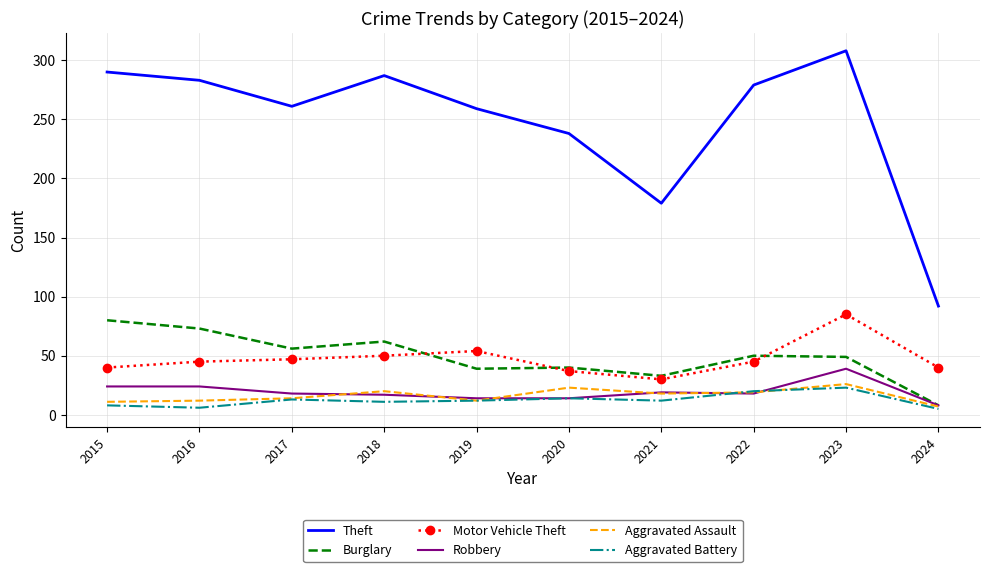

Is the value of Motor Vehicle Theft at 2021 greater than the value of Robbery at 2021?

Yes